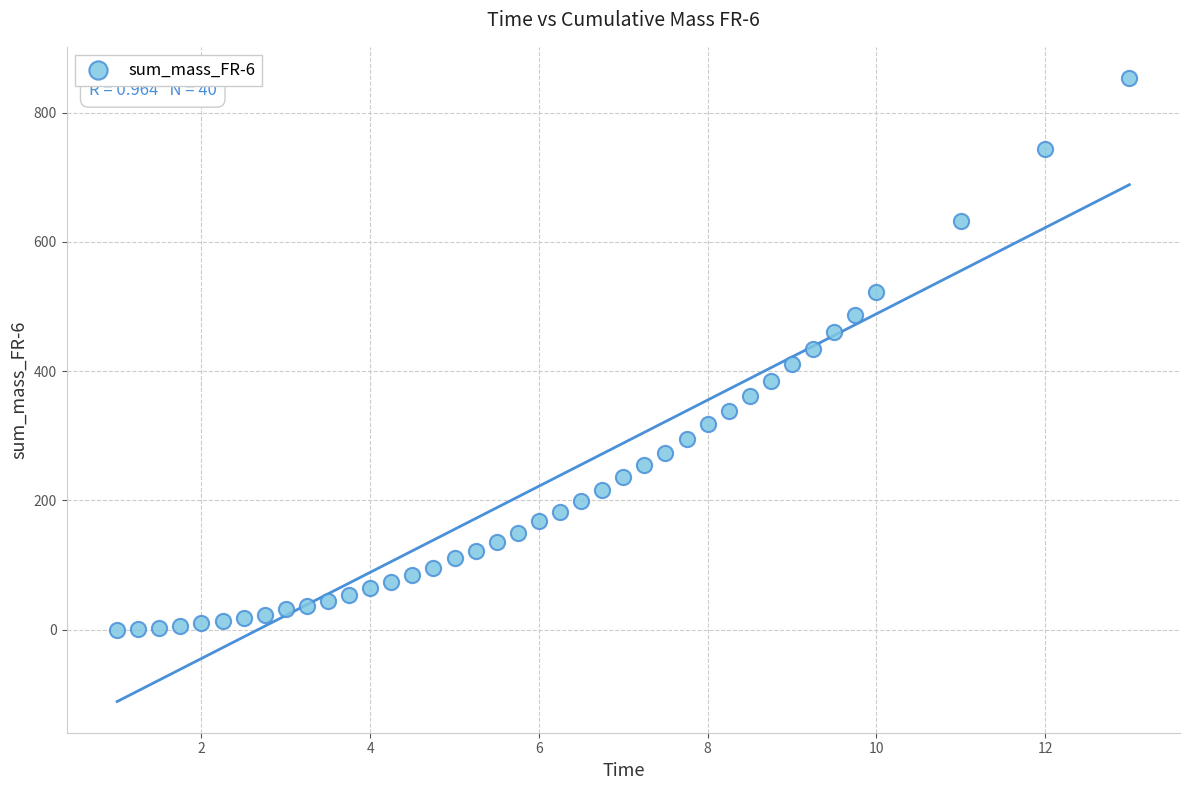

What is the range of X values (max minus min)?

12.0